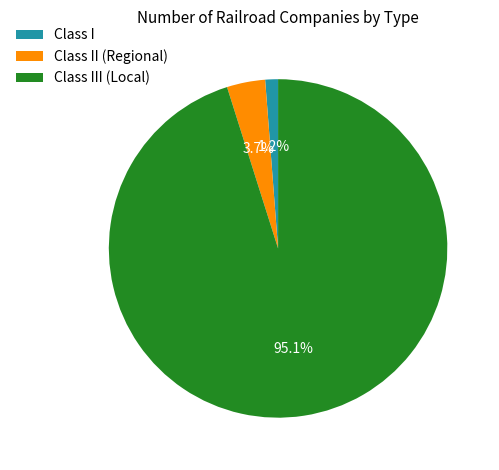

What percentage is the Class I slice, to the nearest percent?

1%